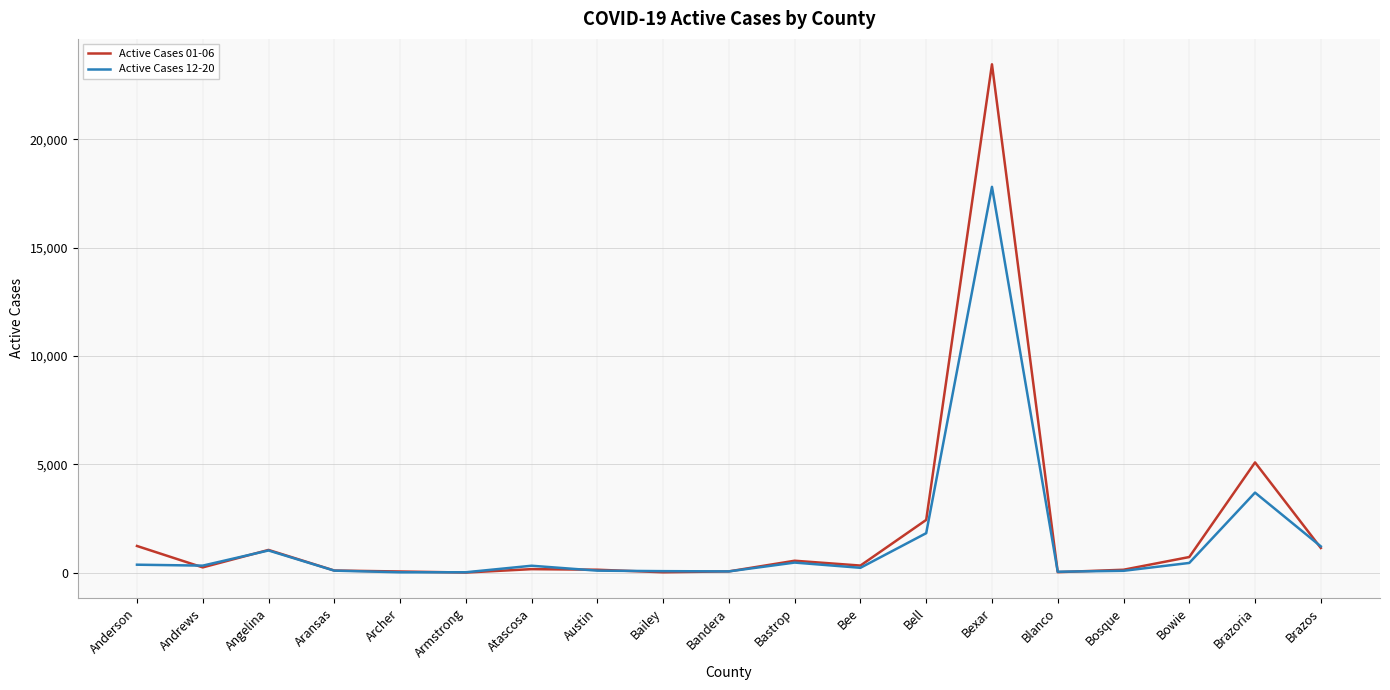

List the series in order of their peak value, lowest first.

Active Cases 12-20, Active Cases 01-06